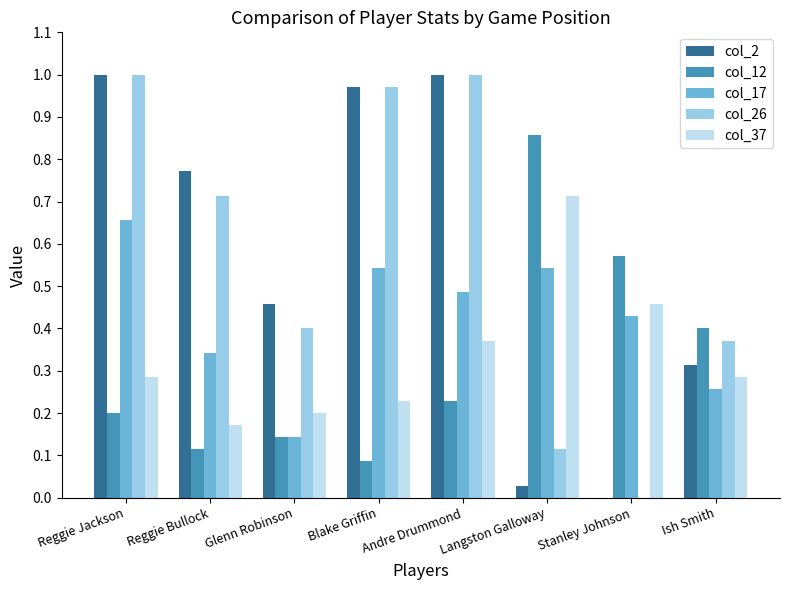

What is the total value across all series at Andre Drummond?

3.1